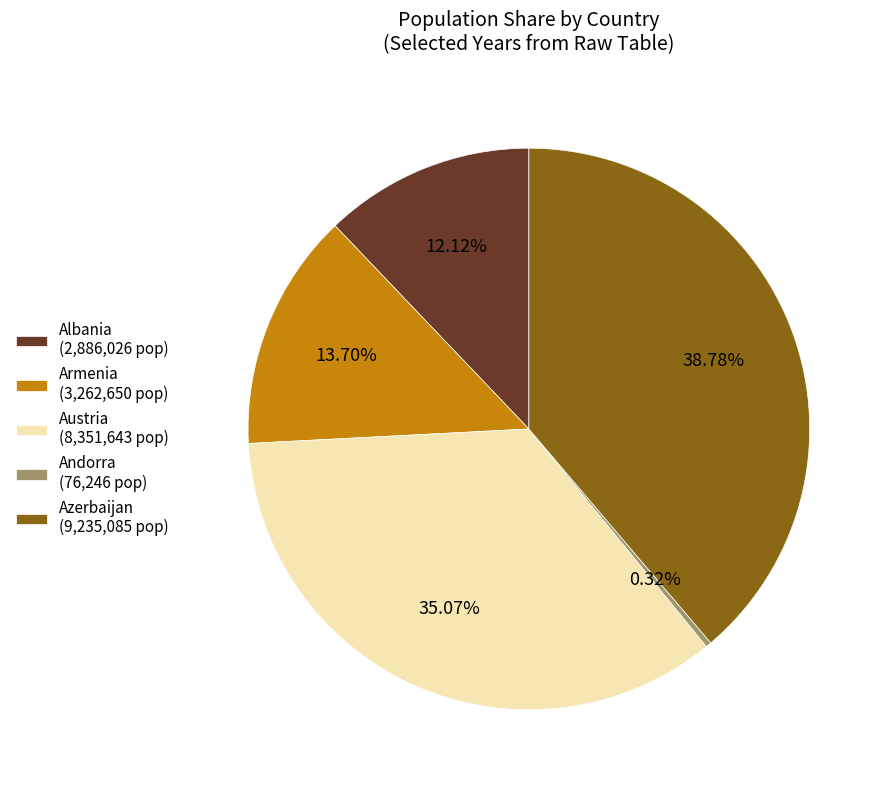

Rank the categories by value from lowest to highest.

Andorra (76,246 pop), Albania (2,886,026 pop), Armenia (3,262,650 pop), Austria (8,351,643 pop), Azerbaijan (9,235,085 pop)